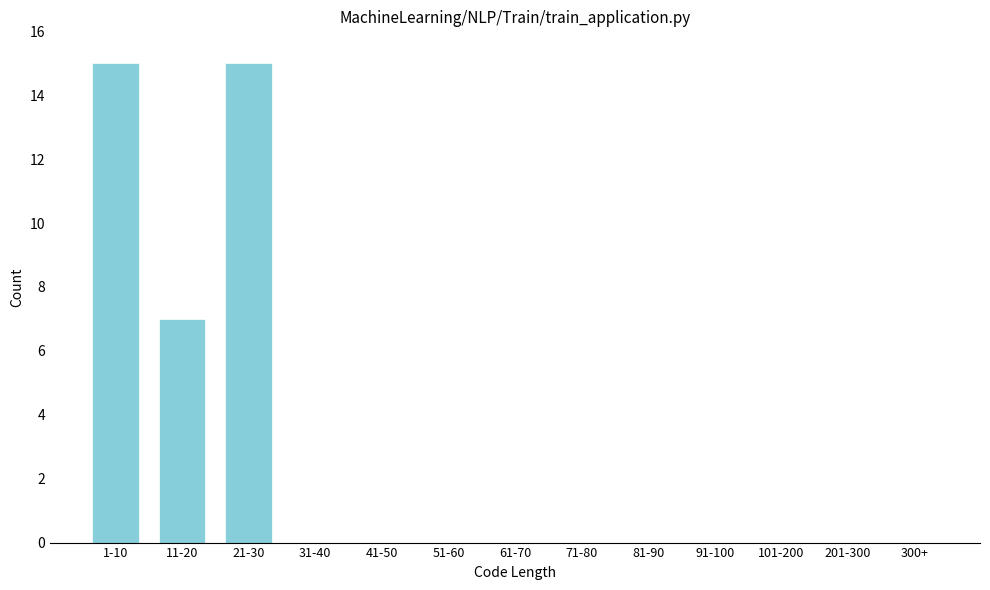

Reading right to left, transcribe all the data shown in this chart.

300+=0	201-300=0	101-200=0	91-100=0	81-90=0	71-80=0	61-70=0	51-60=0	41-50=0	31-40=0	21-30=15	11-20=7	1-10=15